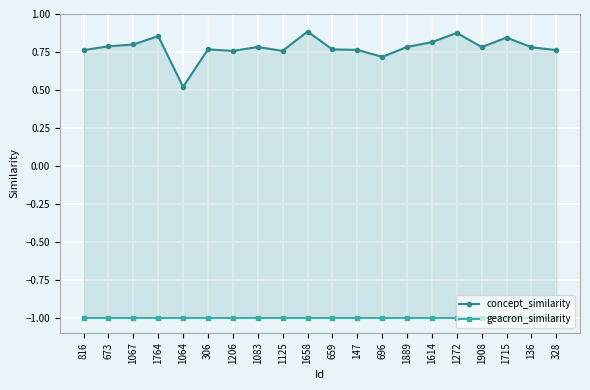

True or false: geacron_similarity and concept_similarity cross at least once.

False